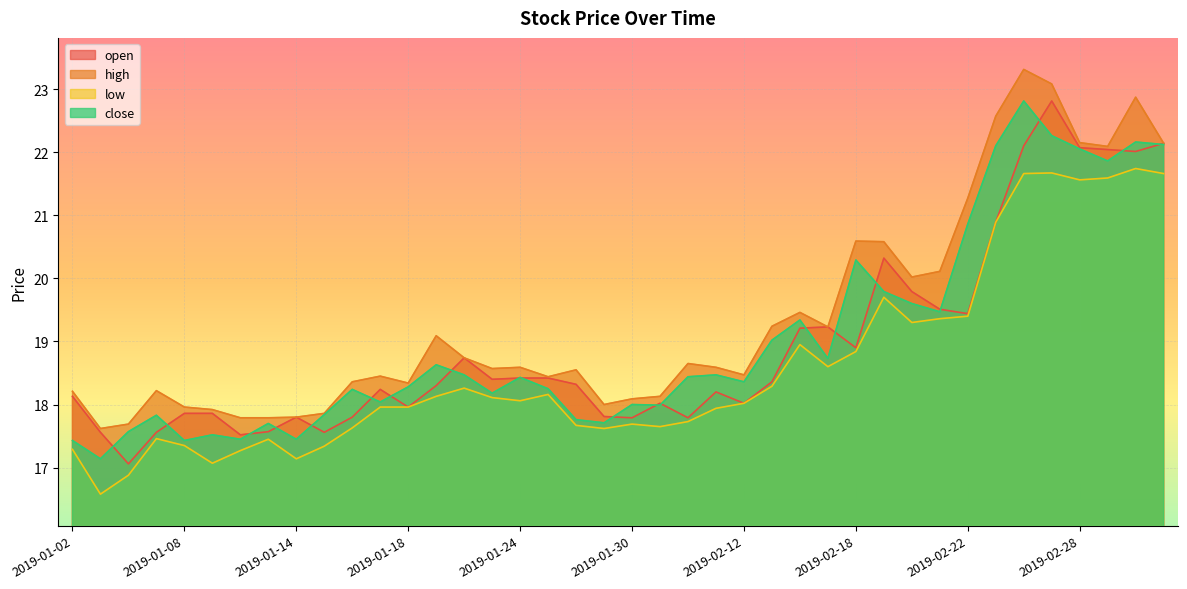

What is the label of the 24th point from the left?

2019-02-11